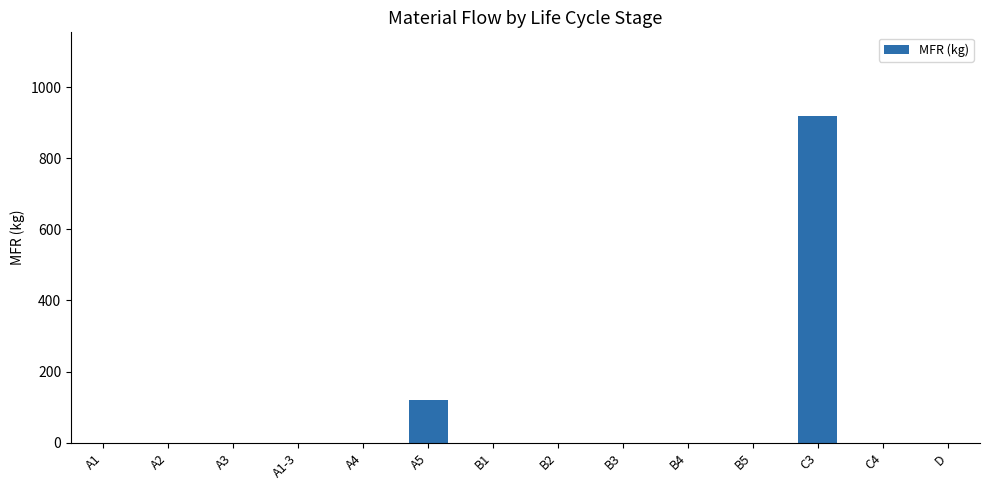

Count the number of categories in the chart.

14